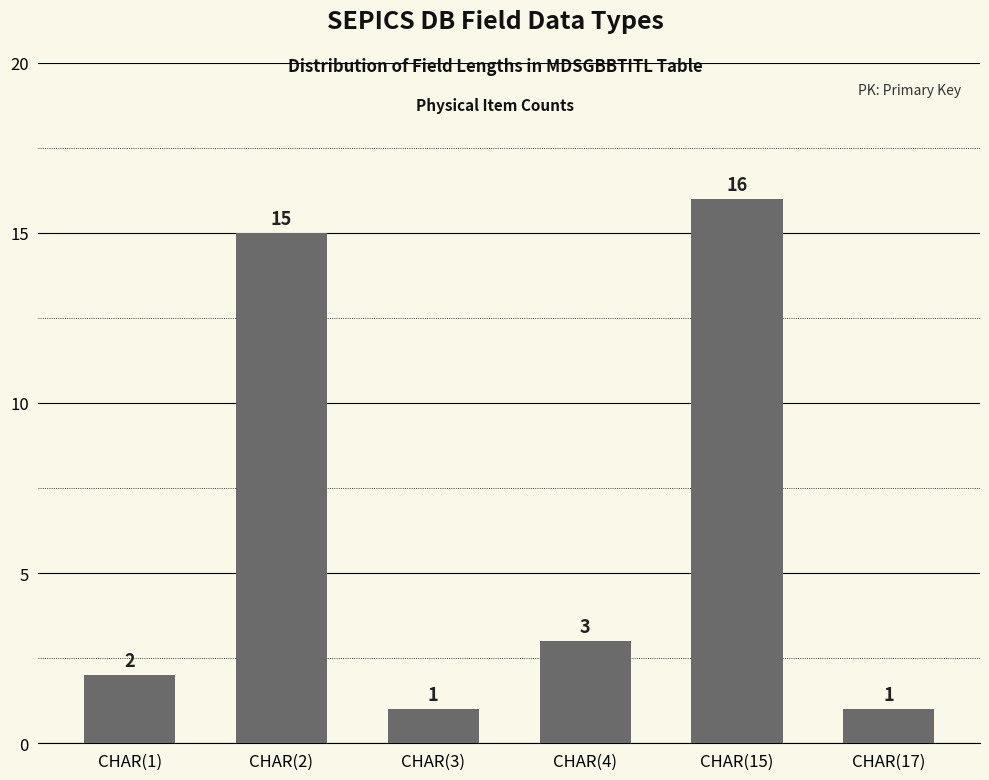

What is the sum of the values at CHAR(2) and CHAR(3)?

16